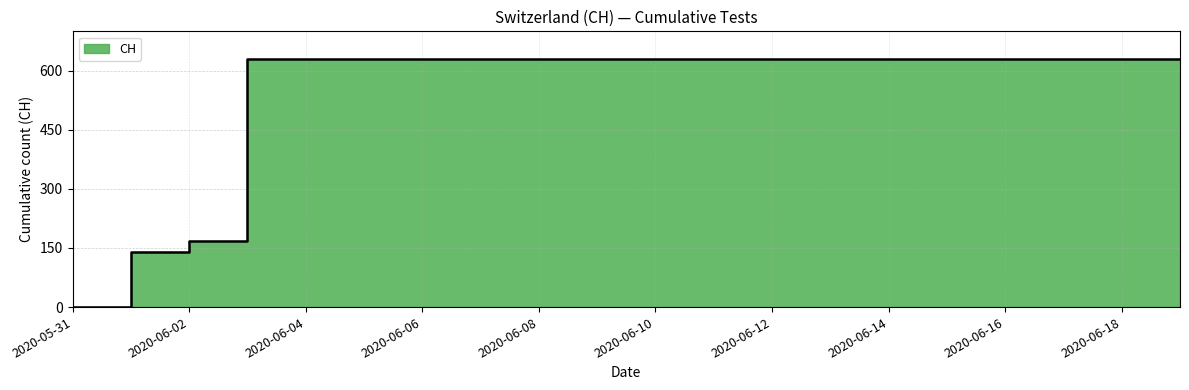

True or false: the data shows 631 at 2020-06-10.

True